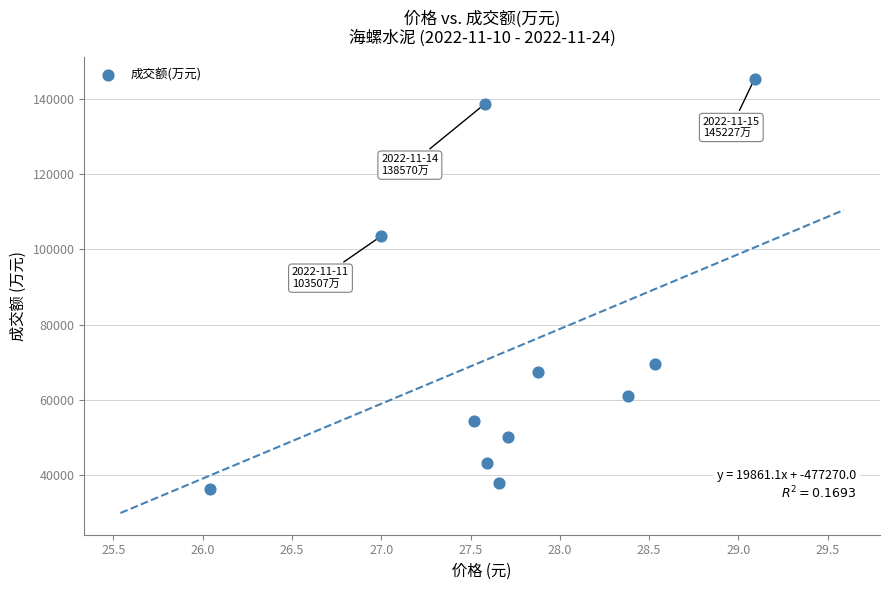

What is the average Y value?

73388